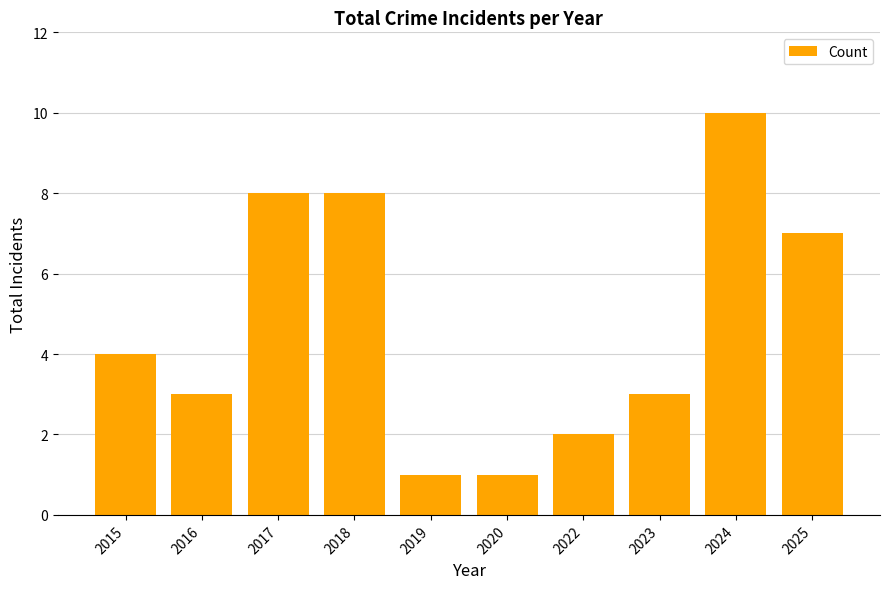

Reading right to left, transcribe all the data shown in this chart.

7	10	3	2	1	1	8	8	3	4